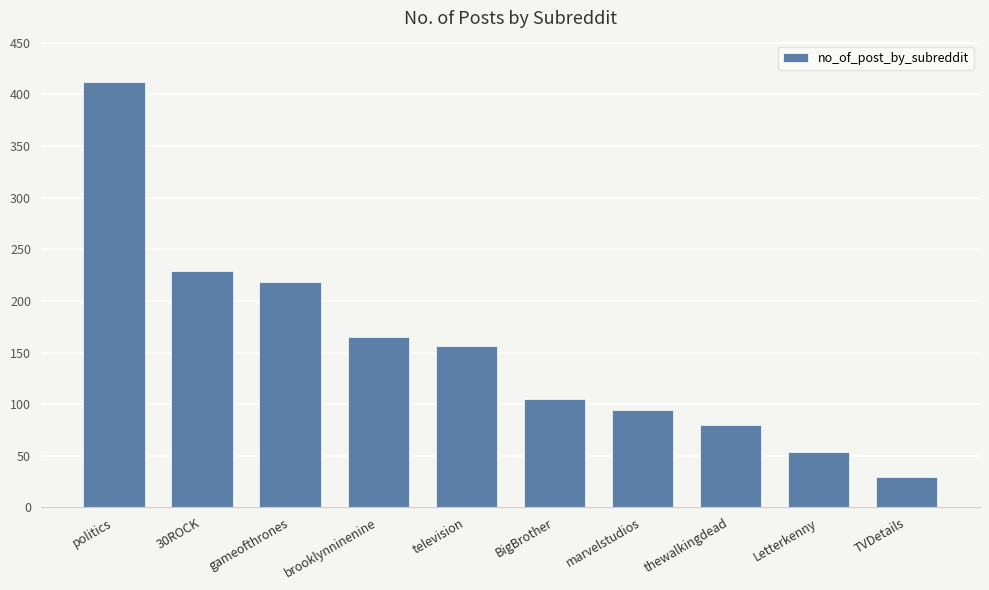

List the labels in order of value, largest first.

politics, 30ROCK, gameofthrones, brooklynninenine, television, BigBrother, marvelstudios, thewalkingdead, Letterkenny, TVDetails